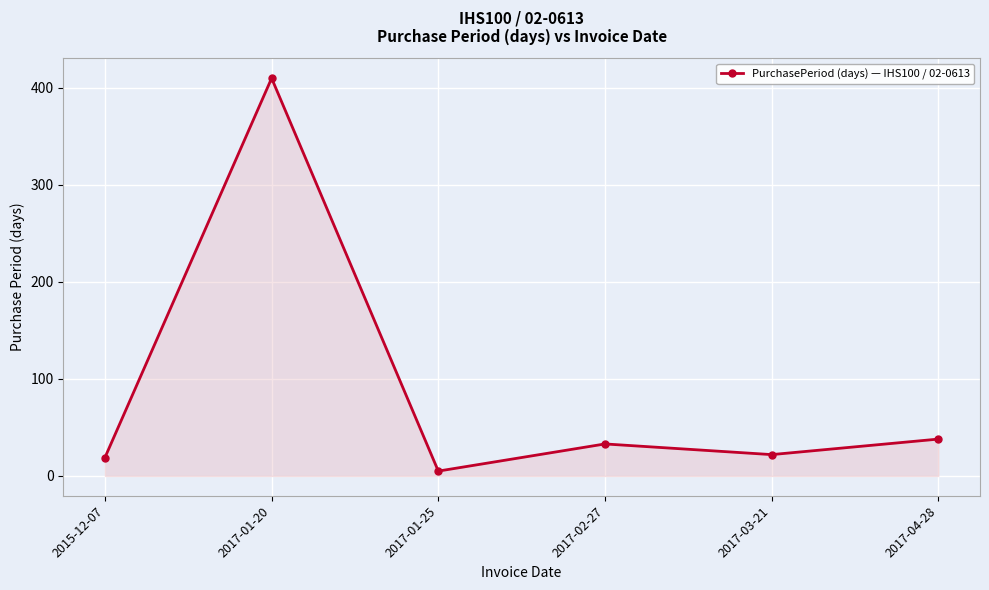

How many lines are shown in the chart?

1